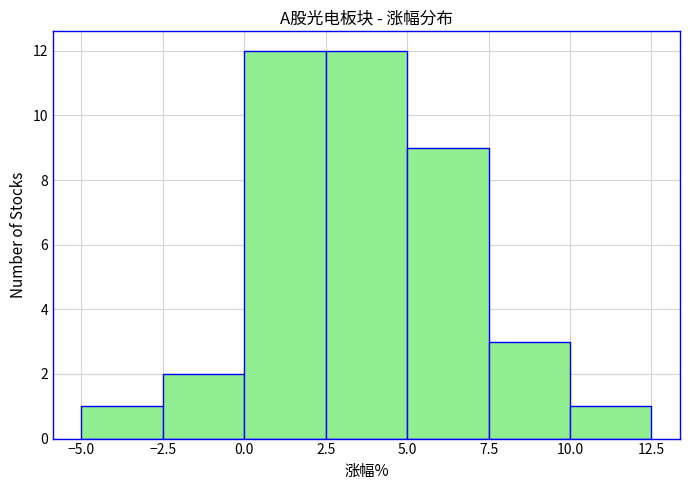

Reading left to right, transcribe this chart: for each bar, give the range it covers on the x-axis and its height. The values are not printed on the chart, so give them approximately, as read against the axis.

-5.0 to -2.5: 1
-2.5 to 0.0: 2
0.0 to 2.5: 12
2.5 to 5.0: 12
5.0 to 7.5: 9
7.5 to 10.0: 3
10.0 to 12.5: 1